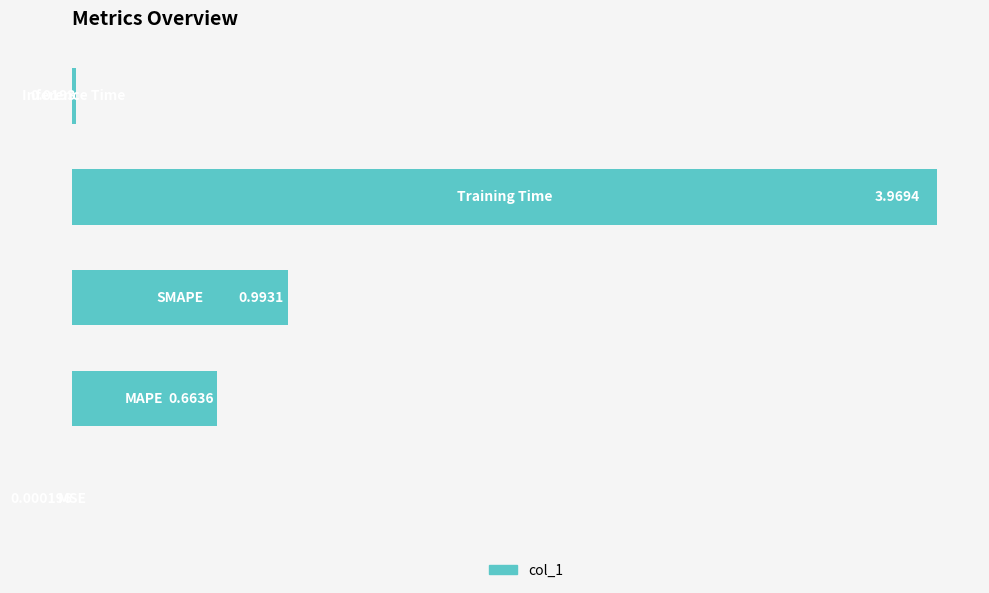

What is the sum of all values?

5.6